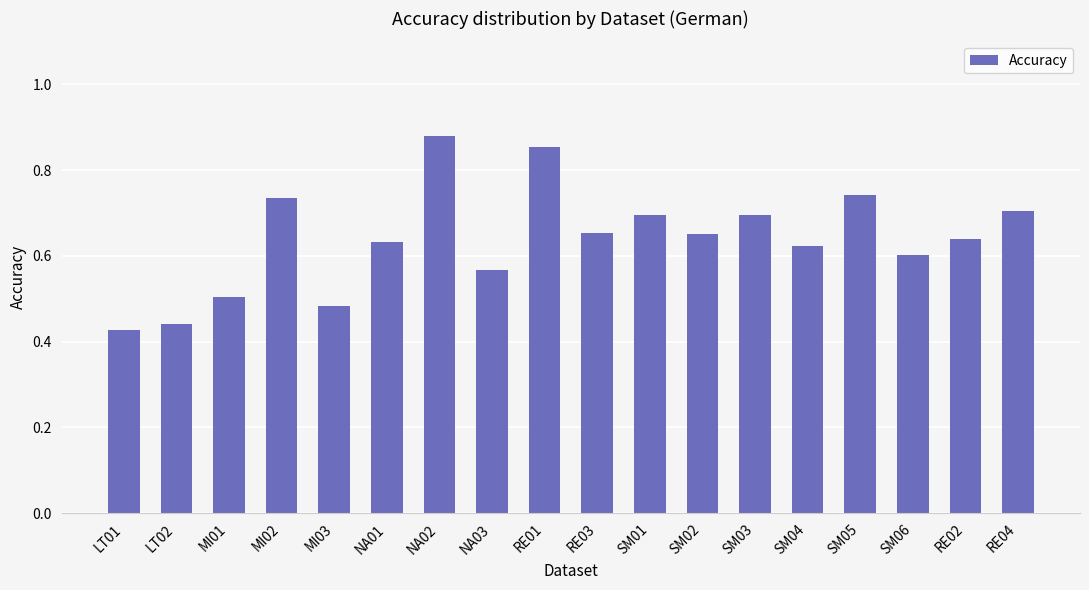

Between RE03 and RE04, which is larger?

RE04